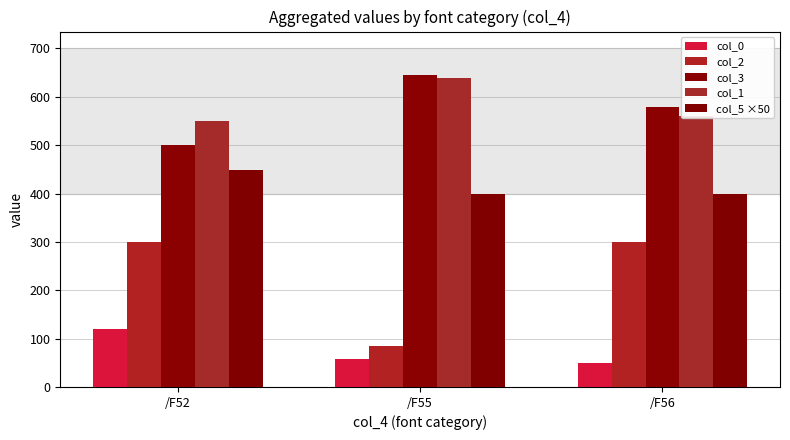

Rank the categories by col_5 ×50 value from lowest to highest.

/F55, /F56, /F52